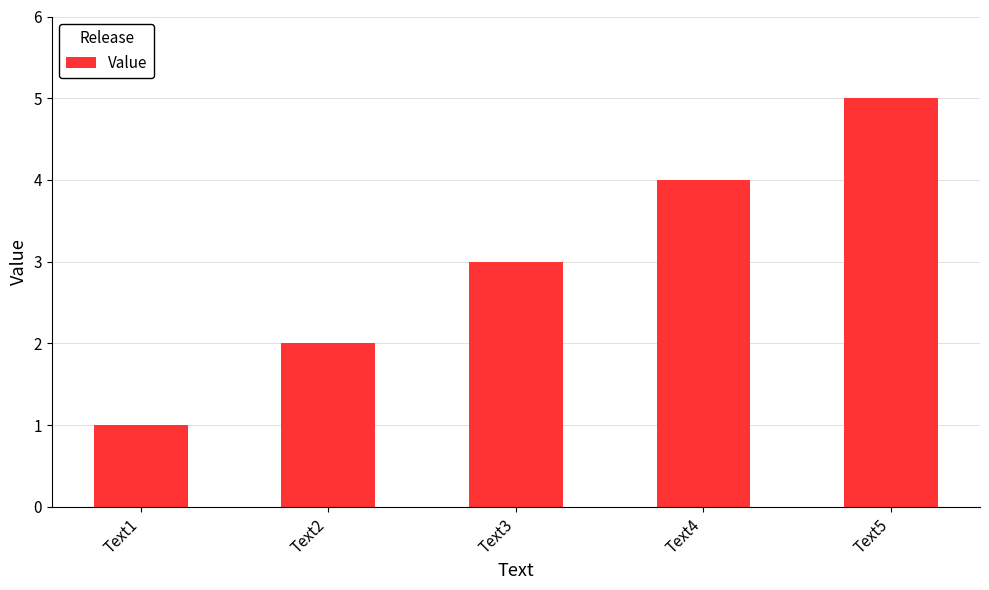

What is the average value?

3